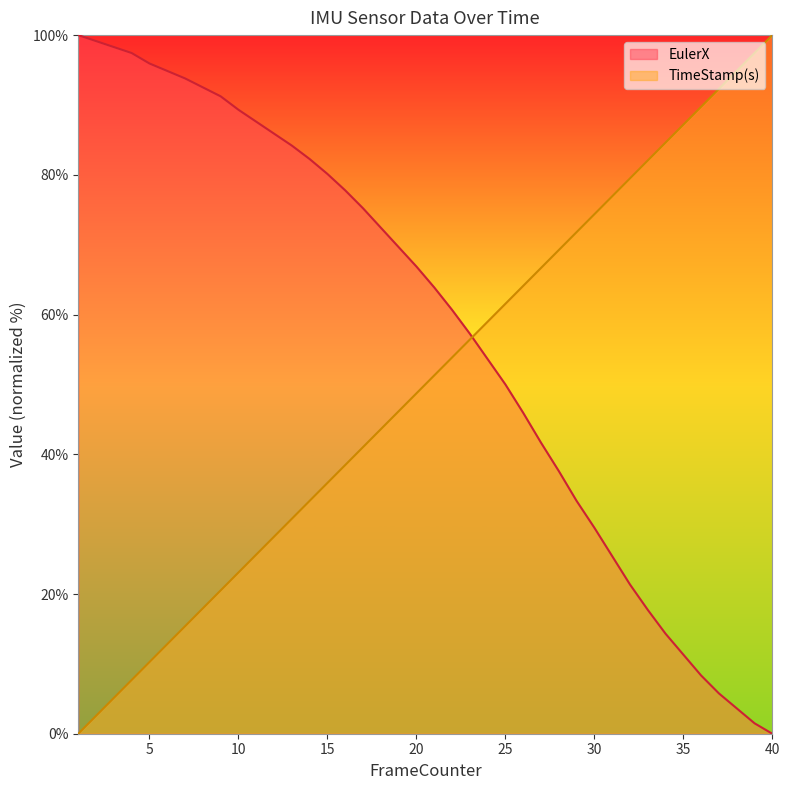

What is the sum of all EulerX values?

2317.5